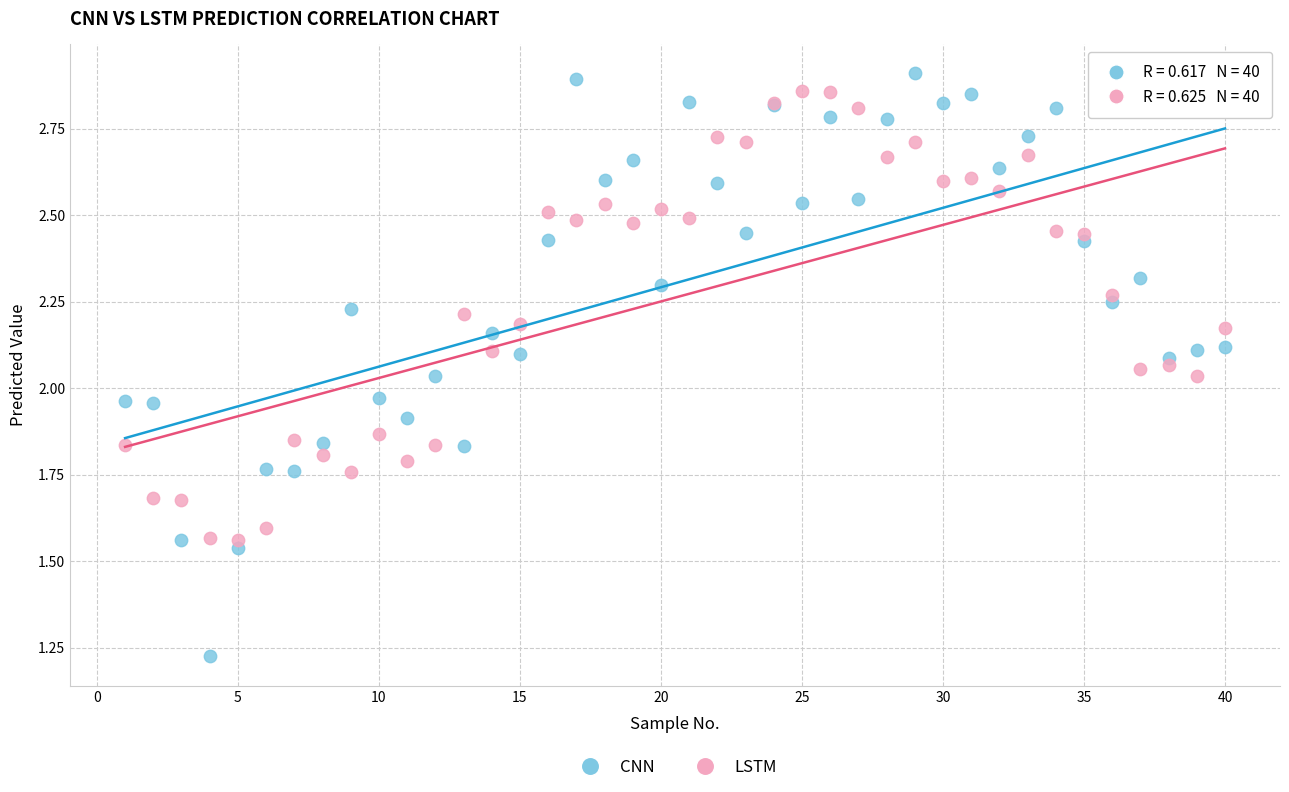

Which series reaches the minimum Y coordinate?

CNN